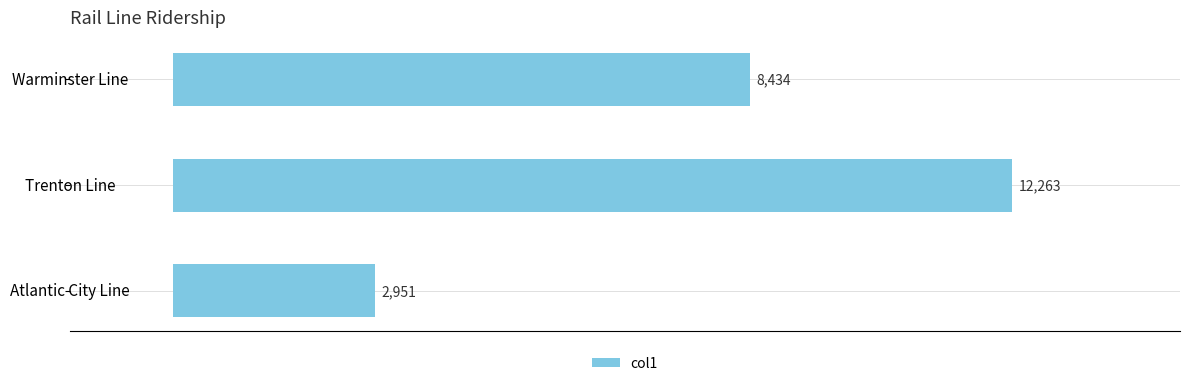

Reading top to bottom, transcribe all the data shown in this chart.

8434	12263	2951